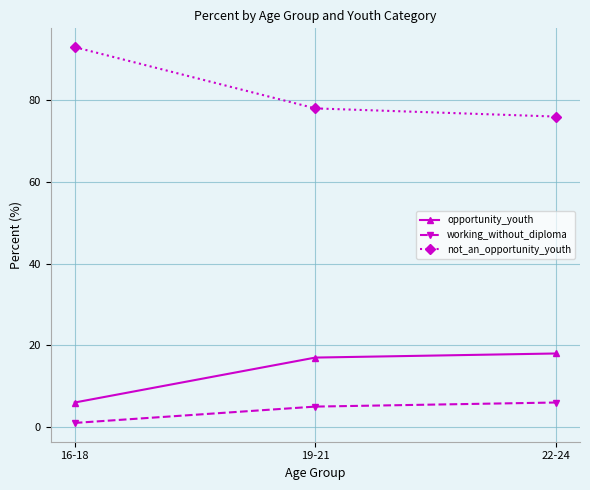

Does the chart display data point markers on the line(s)?

Yes